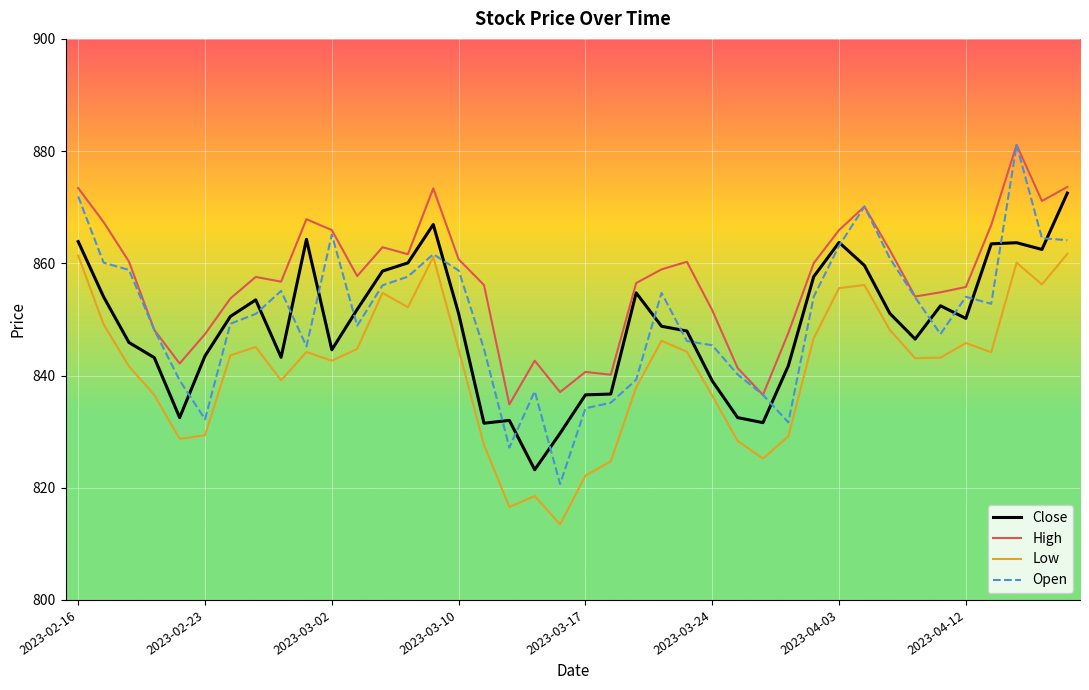

Does the chart have visible grid lines?

Yes